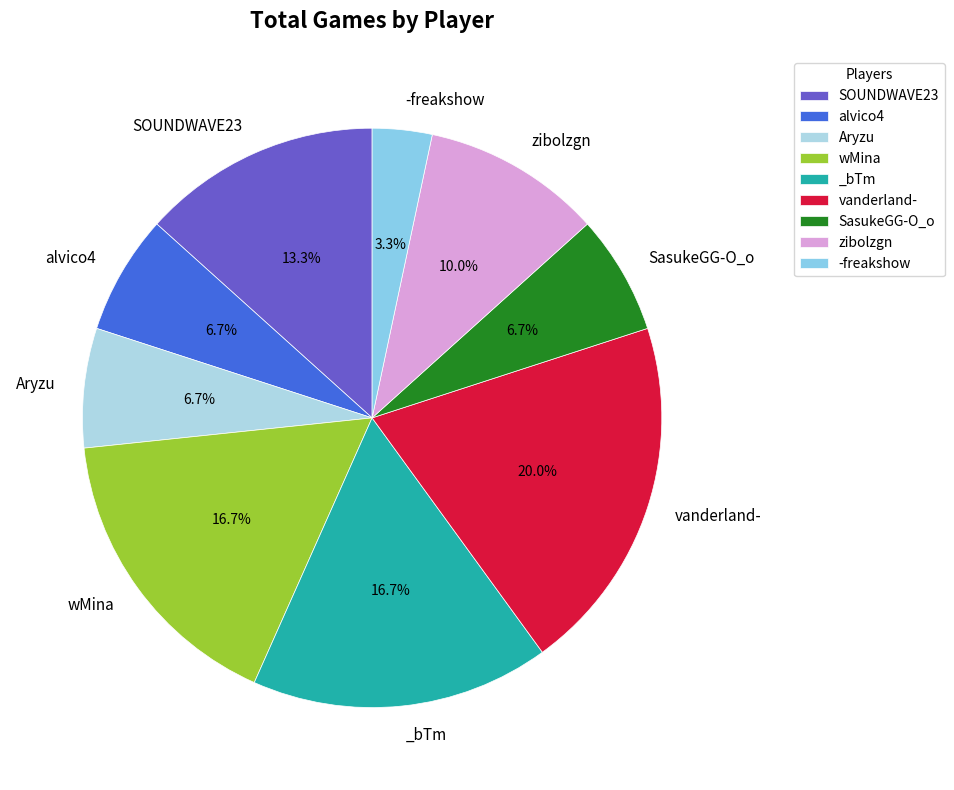

Between alvico4 and wMina, which is larger?

wMina